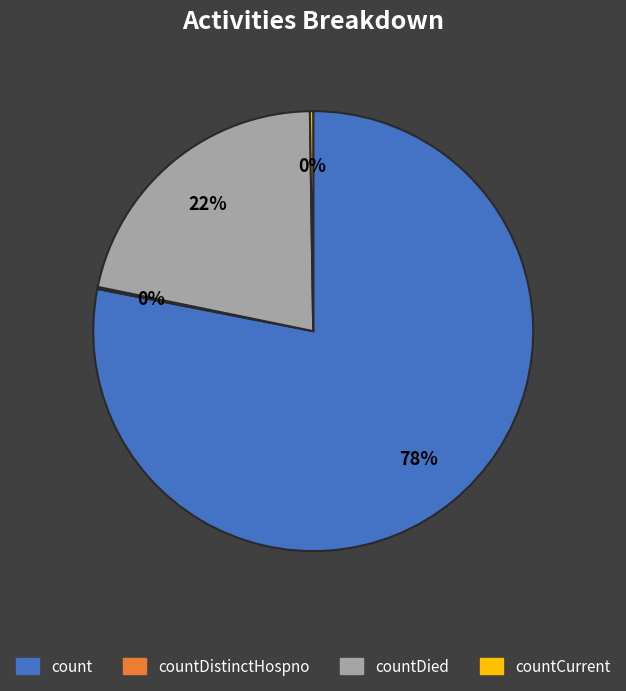

Which has a higher value, countDied or count?

count